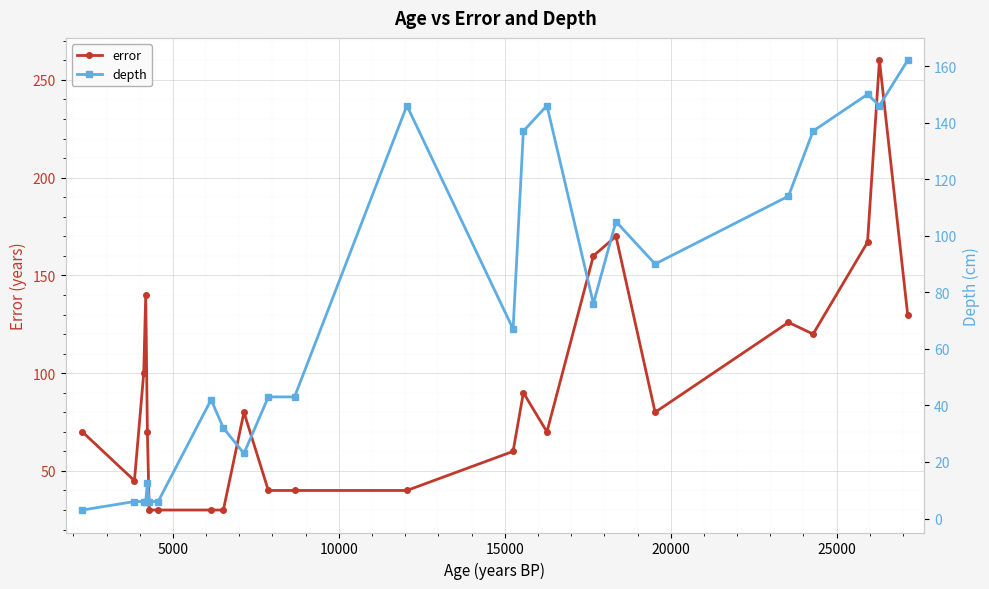

What is the maximum value for error?

260